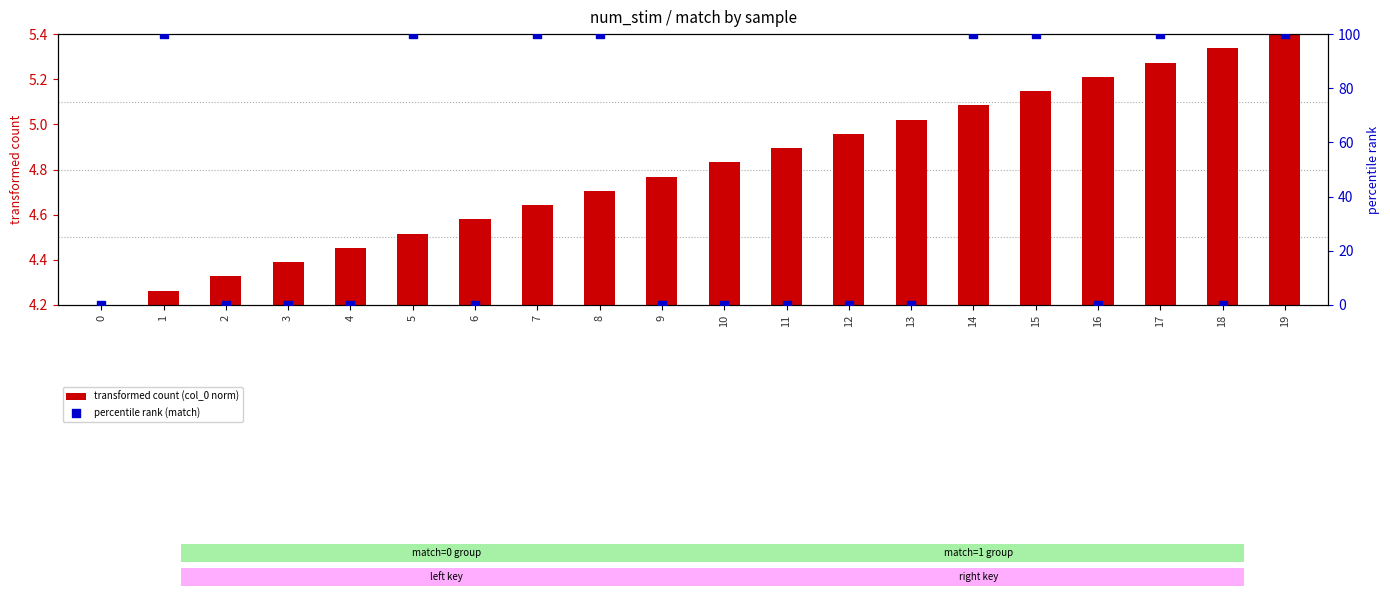

Which series reaches the maximum Y coordinate?

percentile rank (match)